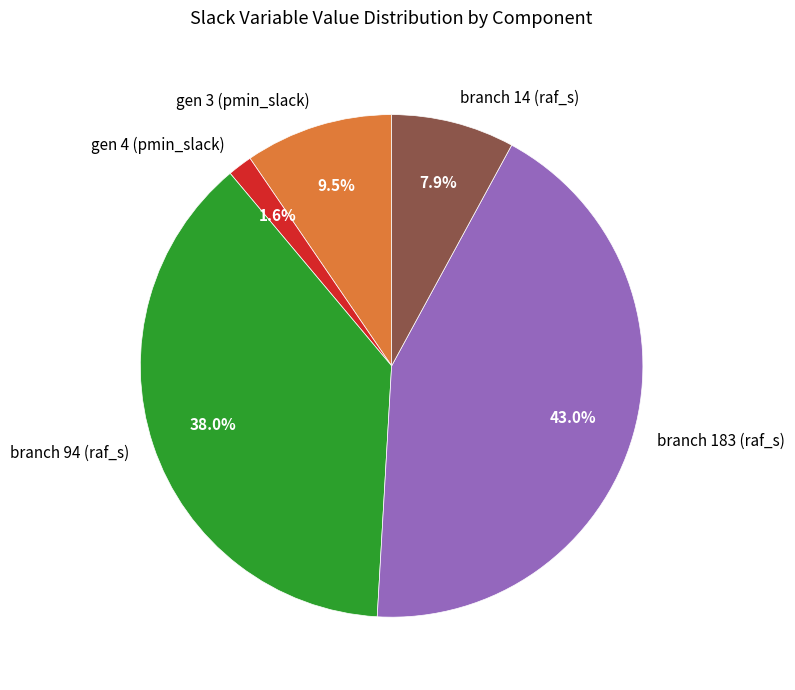

What percentage do branch 94 (raf_s) and branch 14 (raf_s) together represent?

45.9%